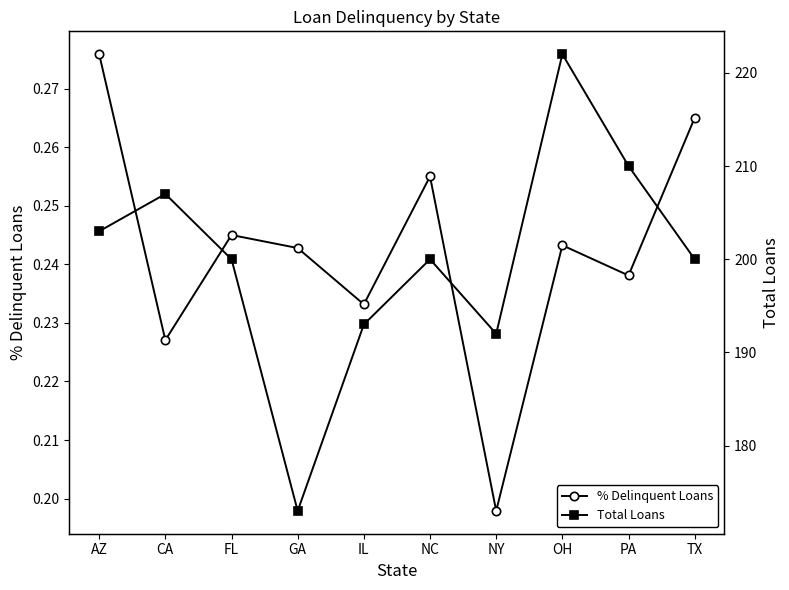

True or false: % Delinquent Loans and Total Loans cross at least once.

False